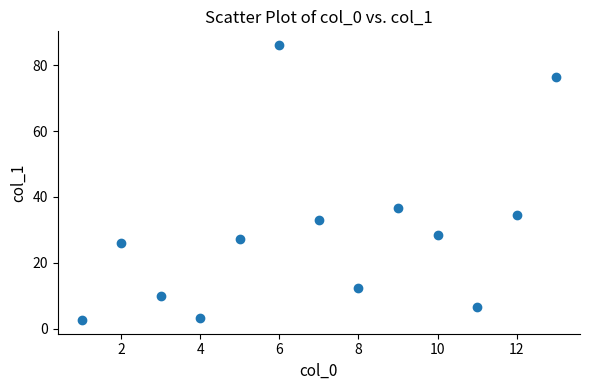

What is the range of Y values (max minus min)?

83.5